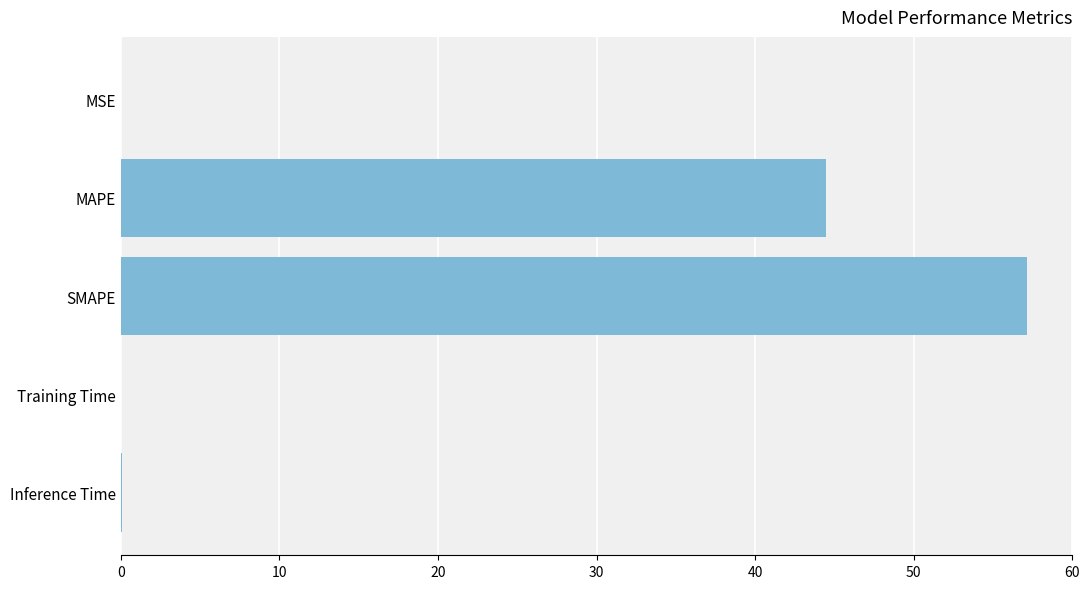

The chart shows a value of 0.0 at MSE. True or false?

True